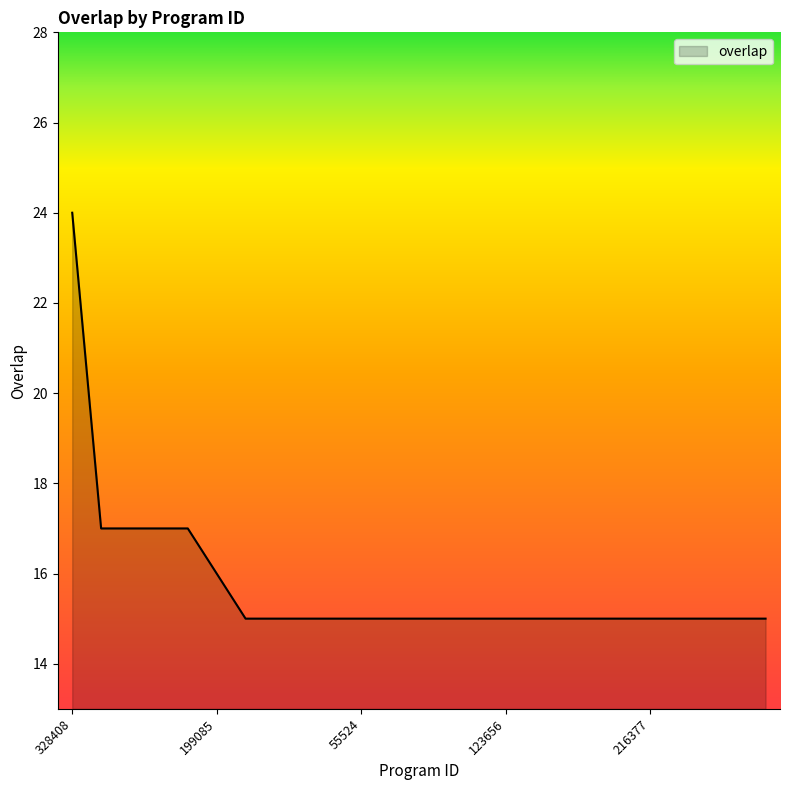

What is the maximum value shown in the chart?

24